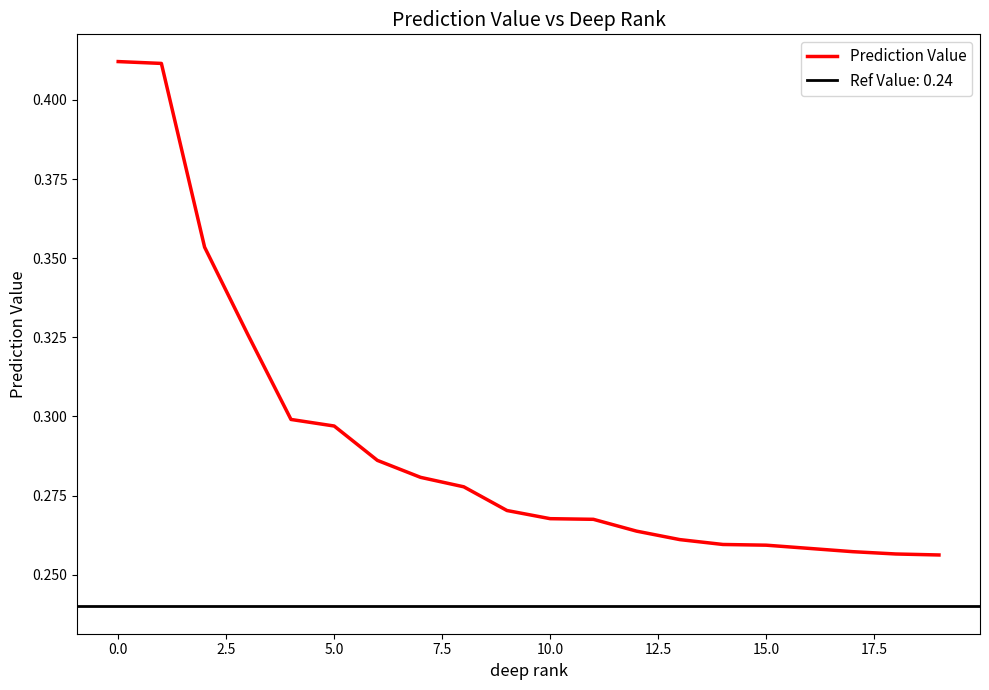

What is the difference between the second highest and minimum values?

0.2